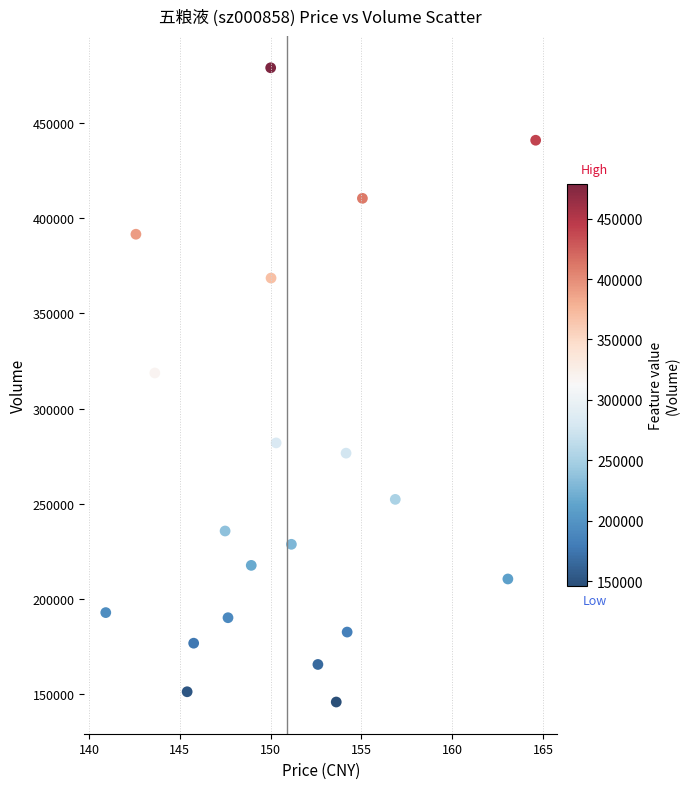

What is the range of Y values (max minus min)?

333127